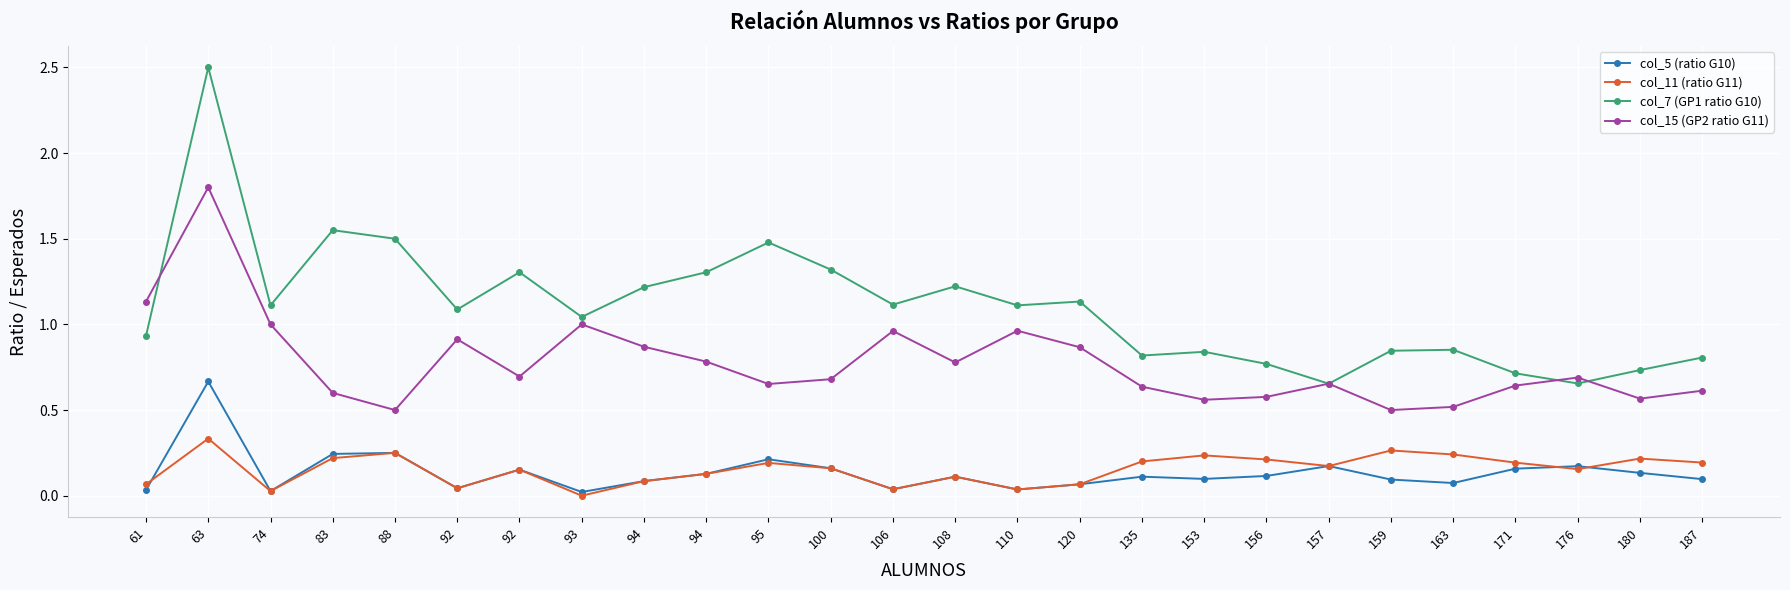

How many lines are shown in the chart?

4